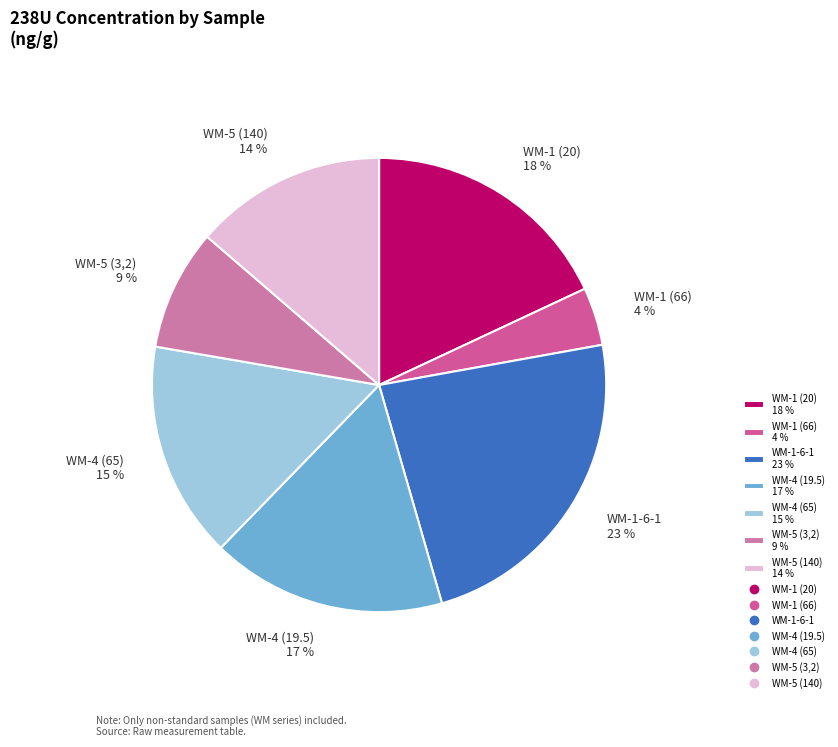

Count the number of slices in the pie.

7